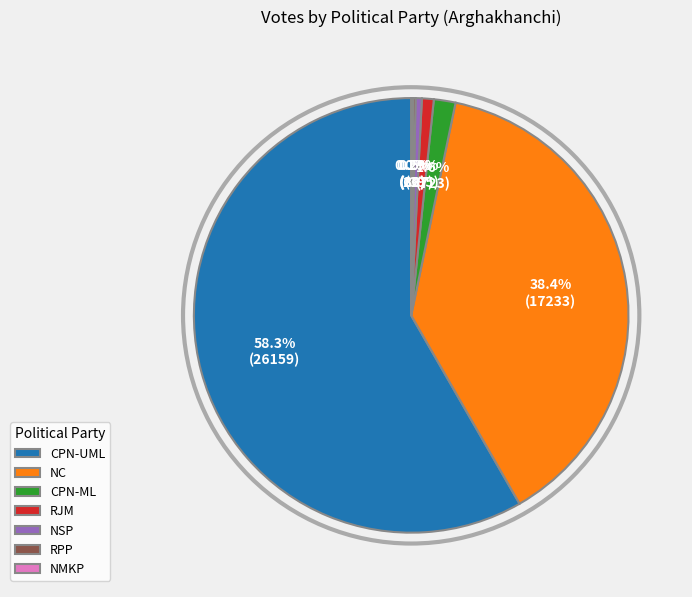

What is the ratio of the value at RJM to the value at NSP?

1.9